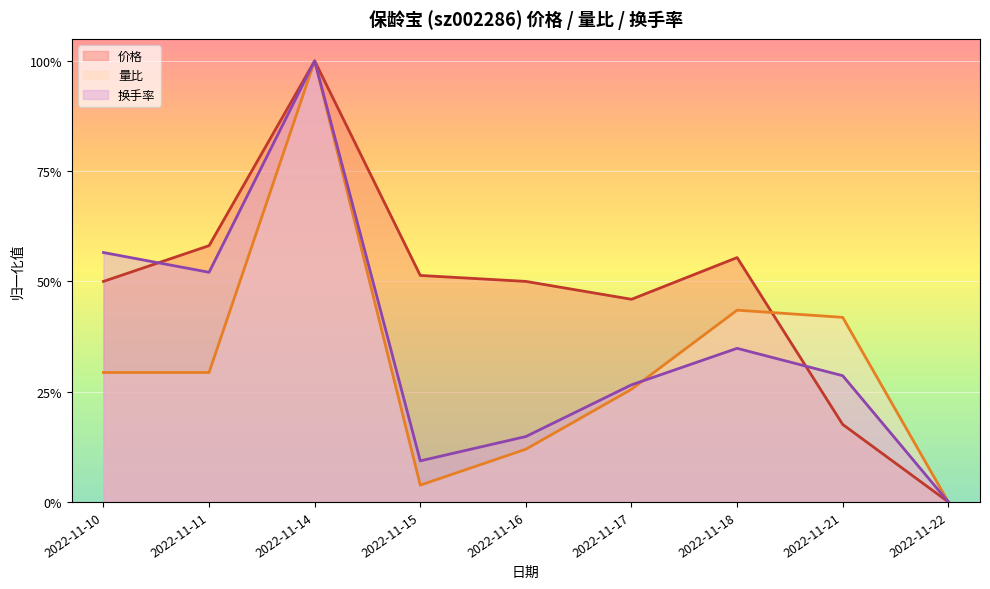

How many lines are shown in the chart?

3